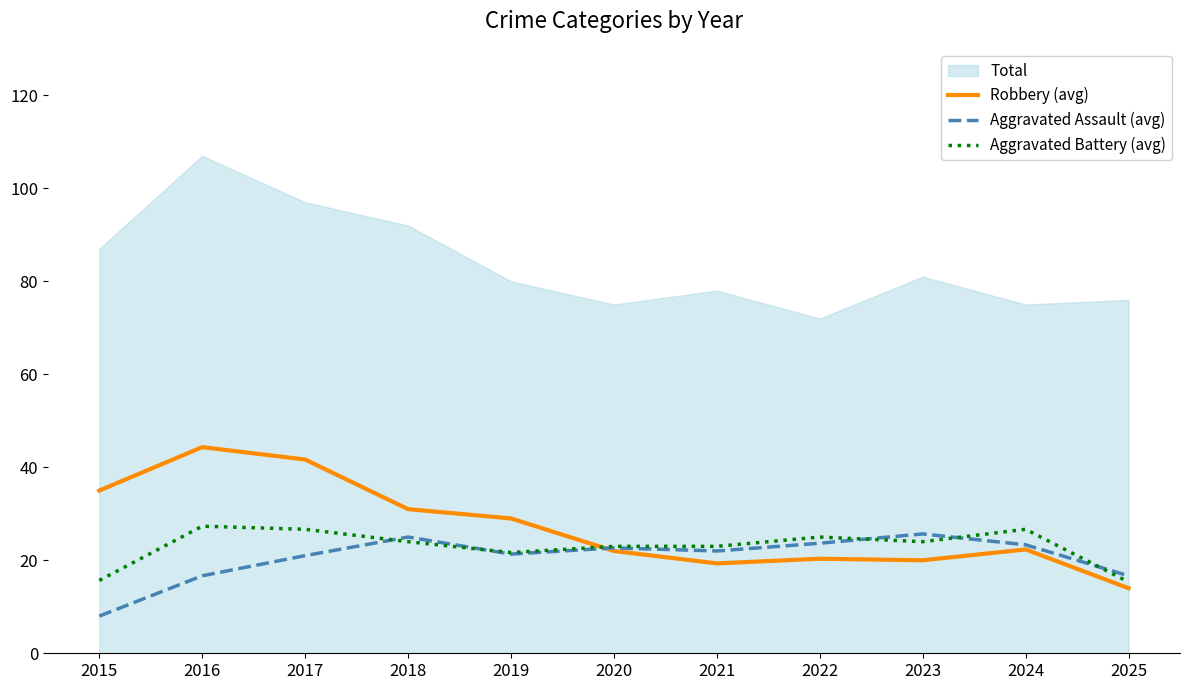

Where is Aggravated Battery (avg) nearest to the value 21?

2019